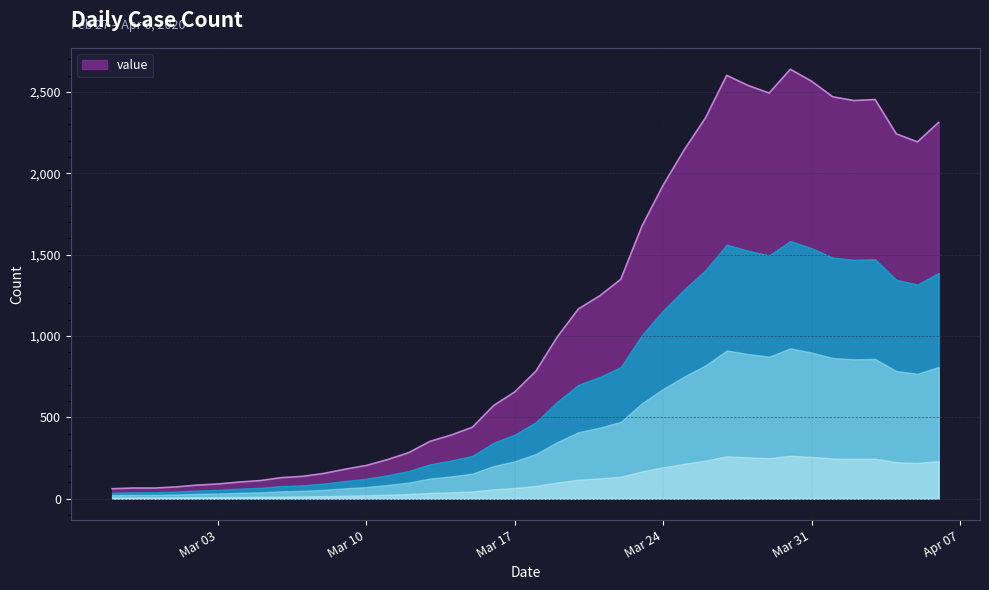

What is the average value?

1124